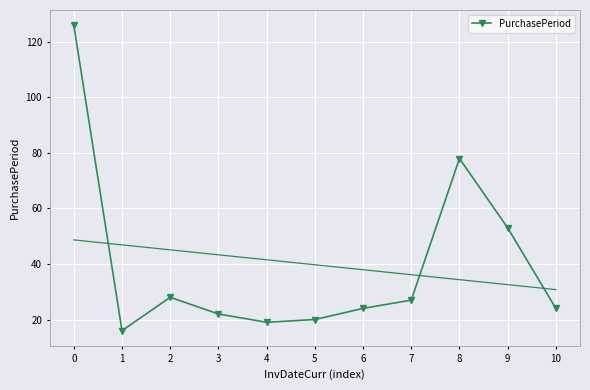

Reading right to left, what are all the values shown in this chart?

10=24	9=53	8=78	7=27	6=24	5=20	4=19	3=22	2=28	1=16	0=126